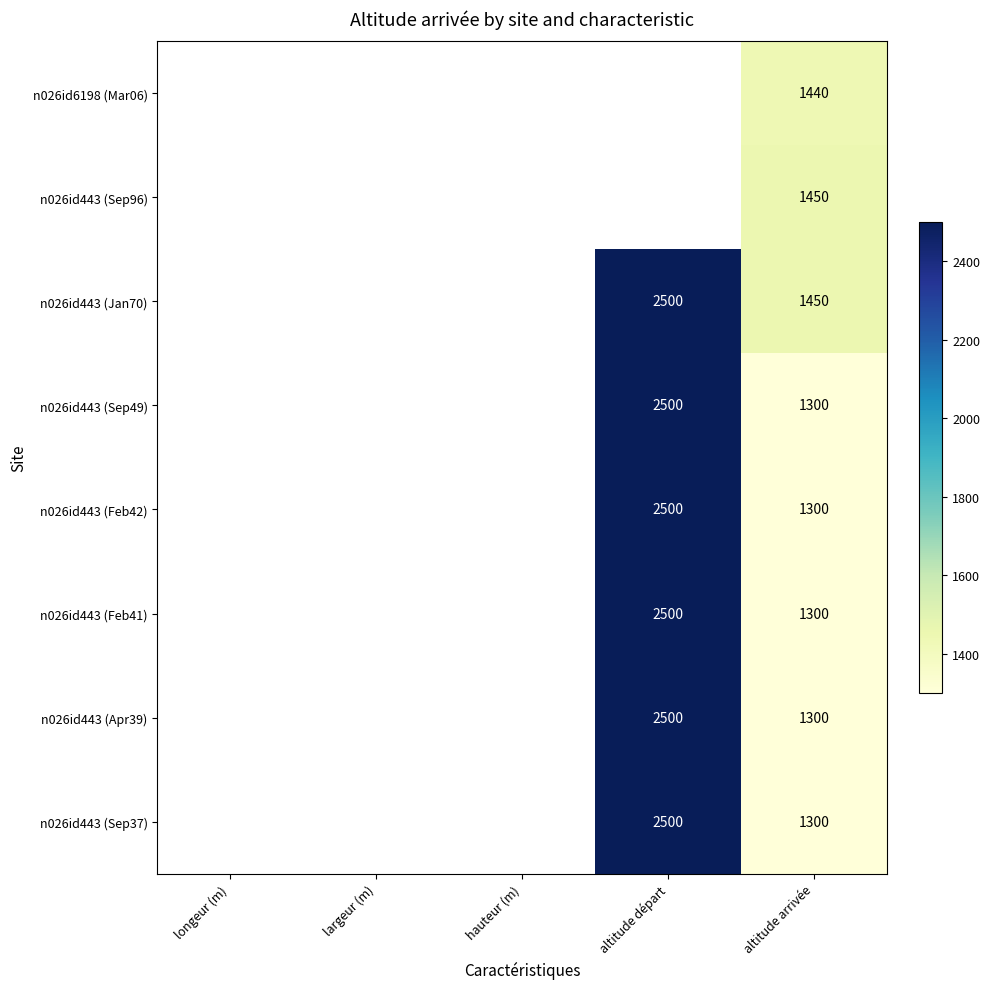

The n026id443 (Sep49) series shows 1300 at altitude arrivée. True or false?

True